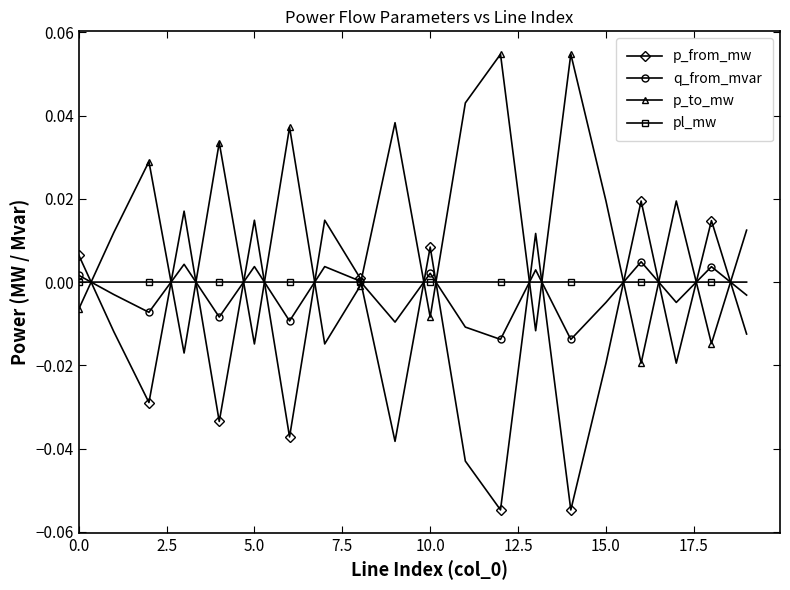

Which series has the largest total across all categories?

p_to_mw